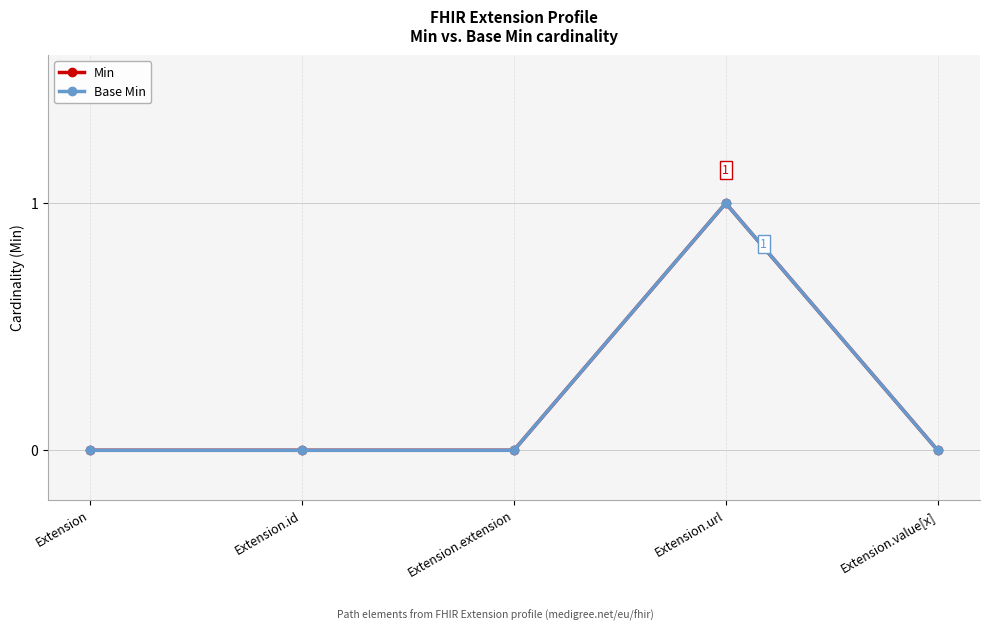

What are all the series names shown in the legend?

Min, Base Min